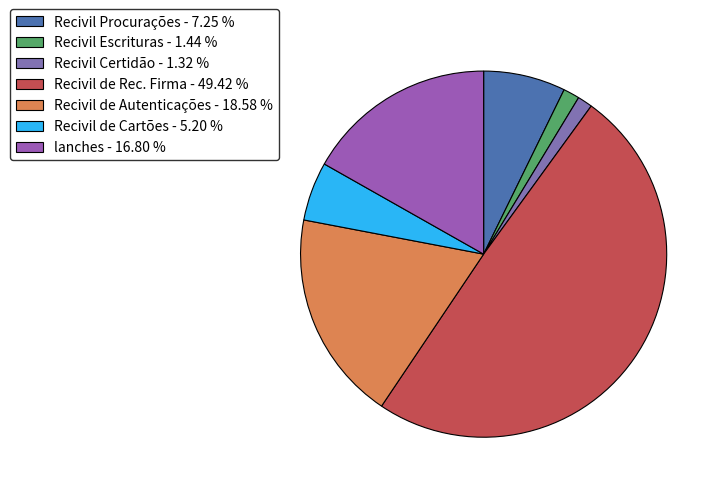

Count the number of slices in the pie.

7